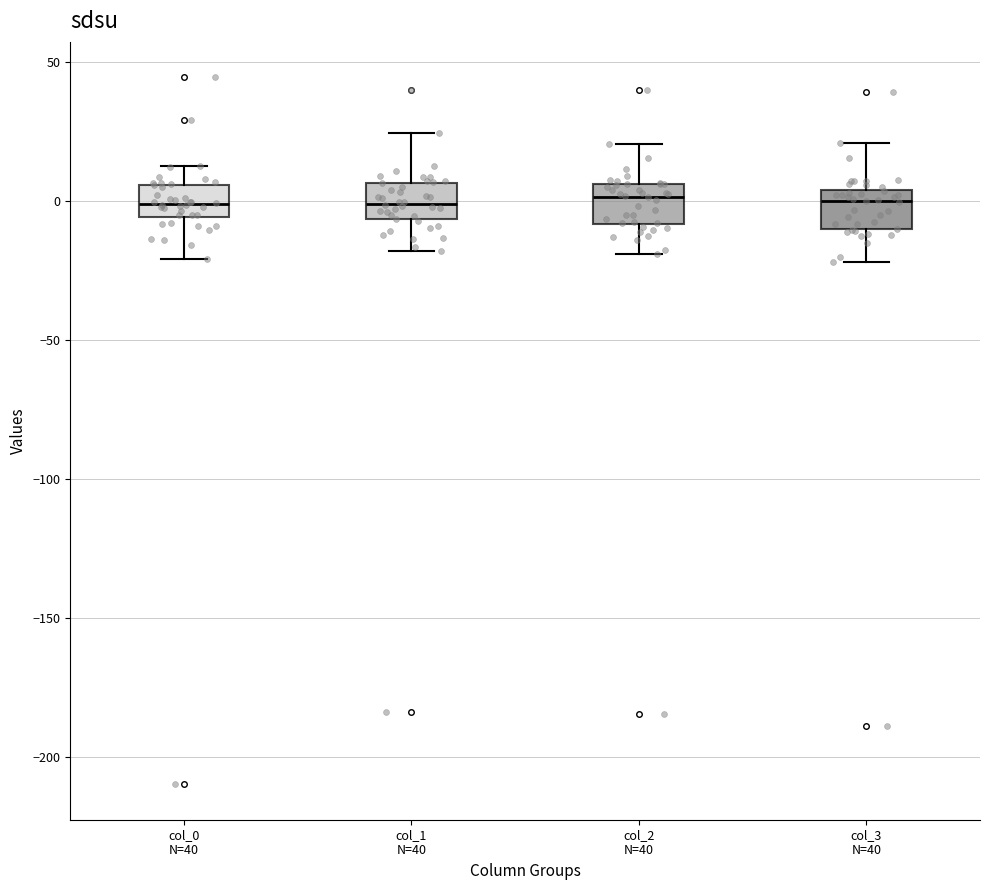

Reading left to right, read every box against the y-axis: the position of its median line, the range the box covers, and the ends of its whiskers. The values are not printed on the chart, so give them approximately, as read against the axis.

col_0 N=40: median 0, box -5 to 5, whiskers -20 to 15
col_1 N=40: median 0, box -5 to 5, whiskers -20 to 25
col_2 N=40: median 0, box -10 to 5, whiskers -20 to 20
col_3 N=40: median 0, box -10 to 5, whiskers -20 to 20